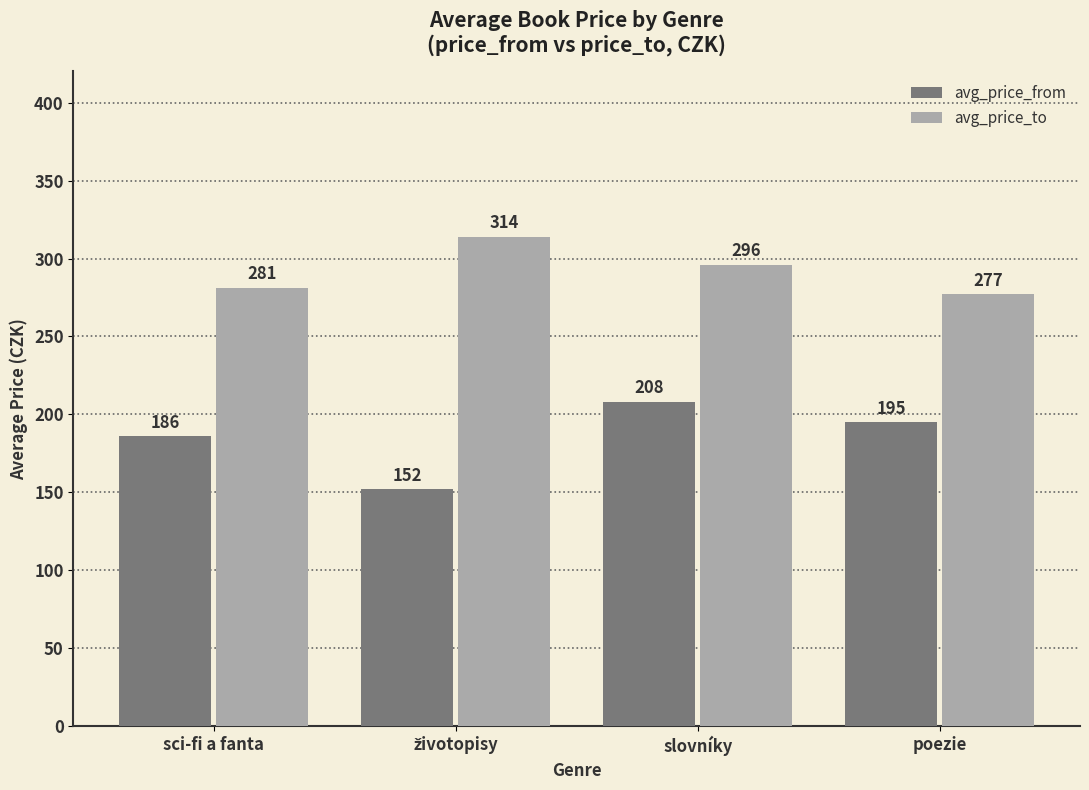

At which label does avg_price_to reach its minimum?

poezie